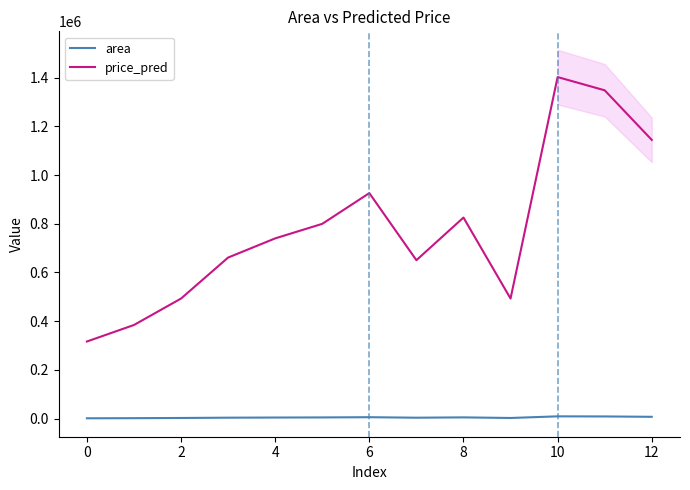

What is the difference between the area values at 12 and 8?

2350.0